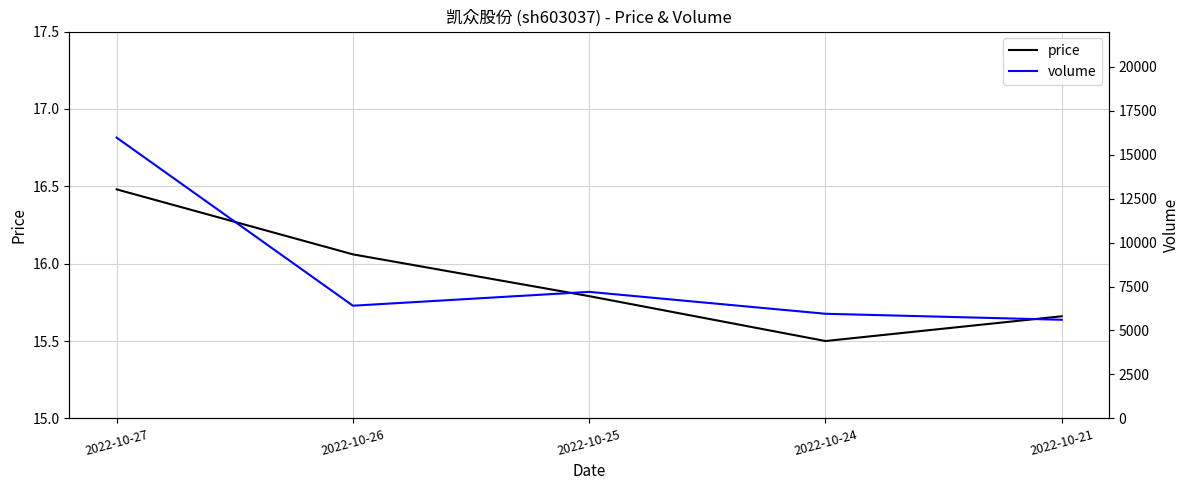

At which category is the sum across all series the highest?

2022-10-27